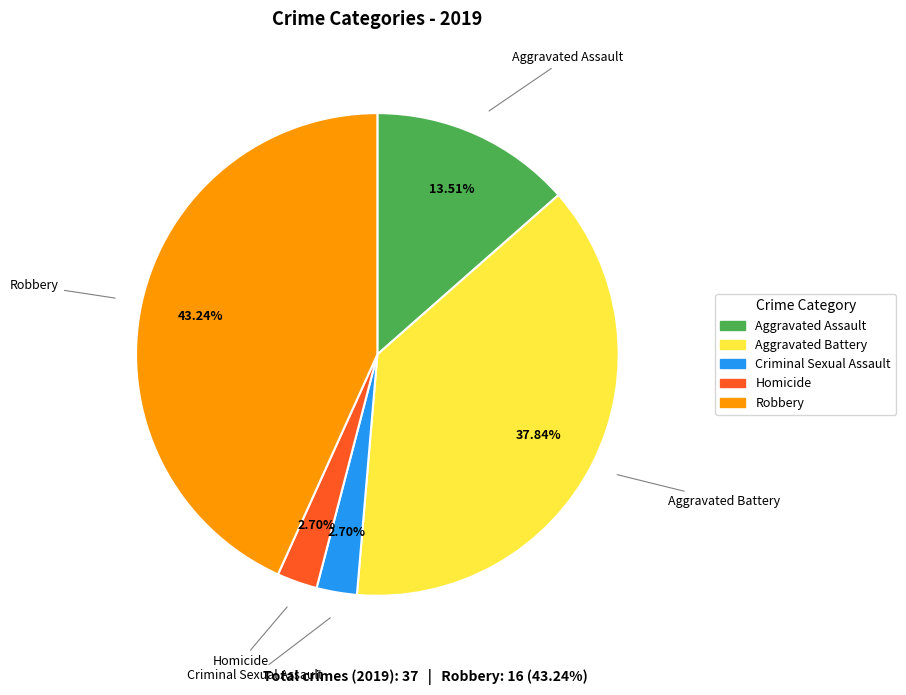

What is the total percentage of Aggravated Battery and Criminal Sexual Assault?

40.5%